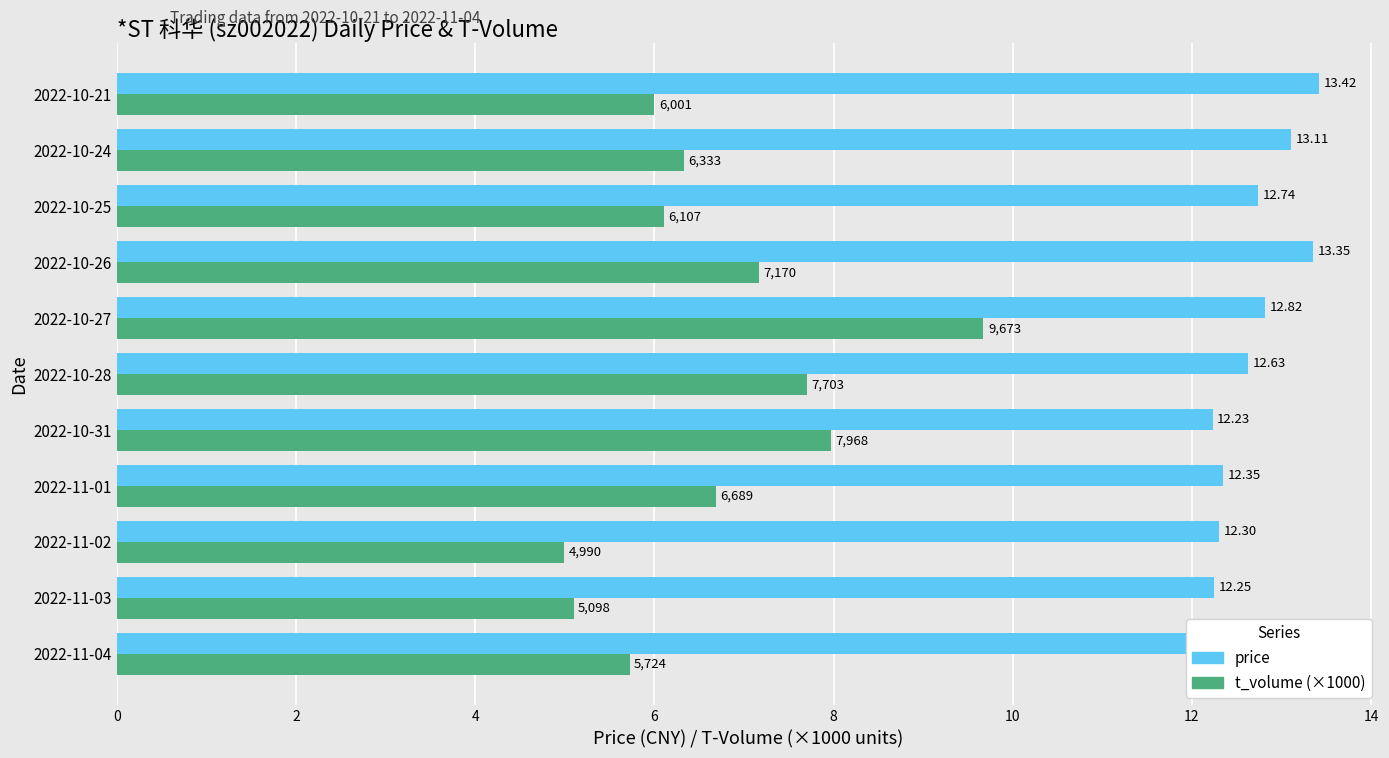

Rank the series by their maximum value, from highest to lowest.

price, t_volume (×1000)